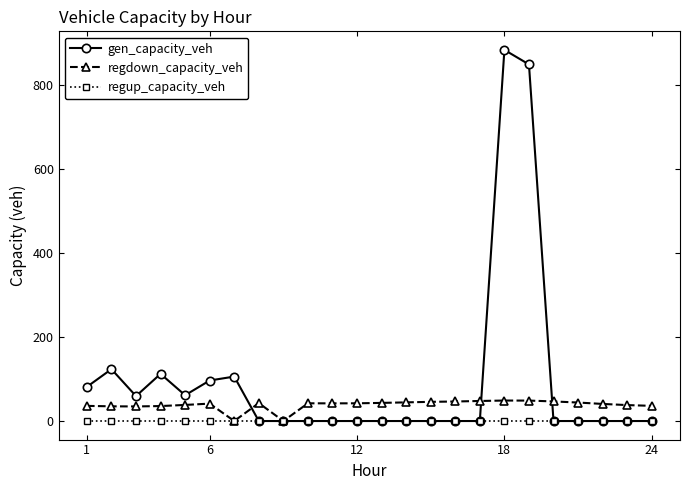

What is the maximum value shown in the chart?

882.9